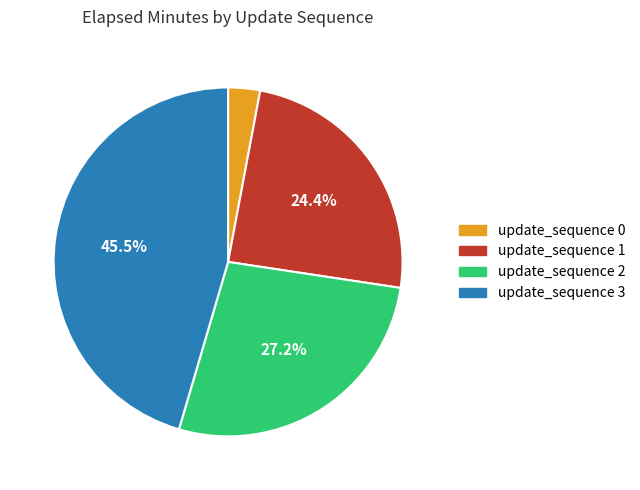

Does any single category account for the majority?

No